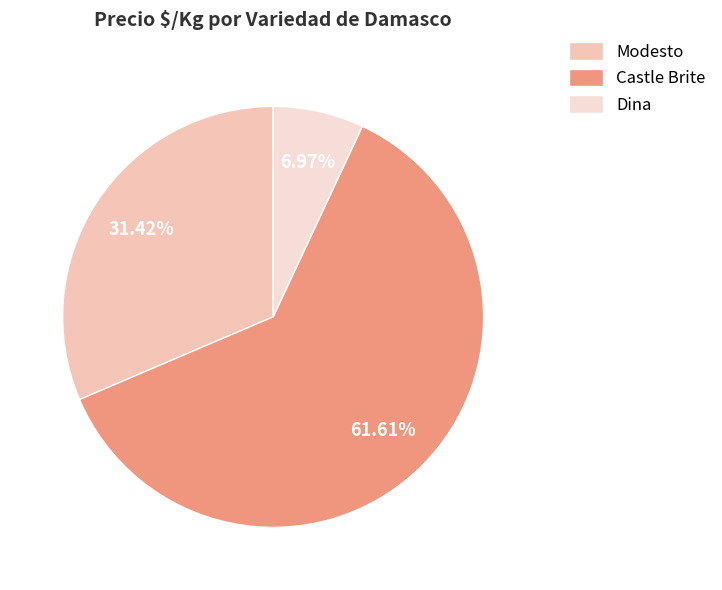

Count the number of slices in the pie.

3